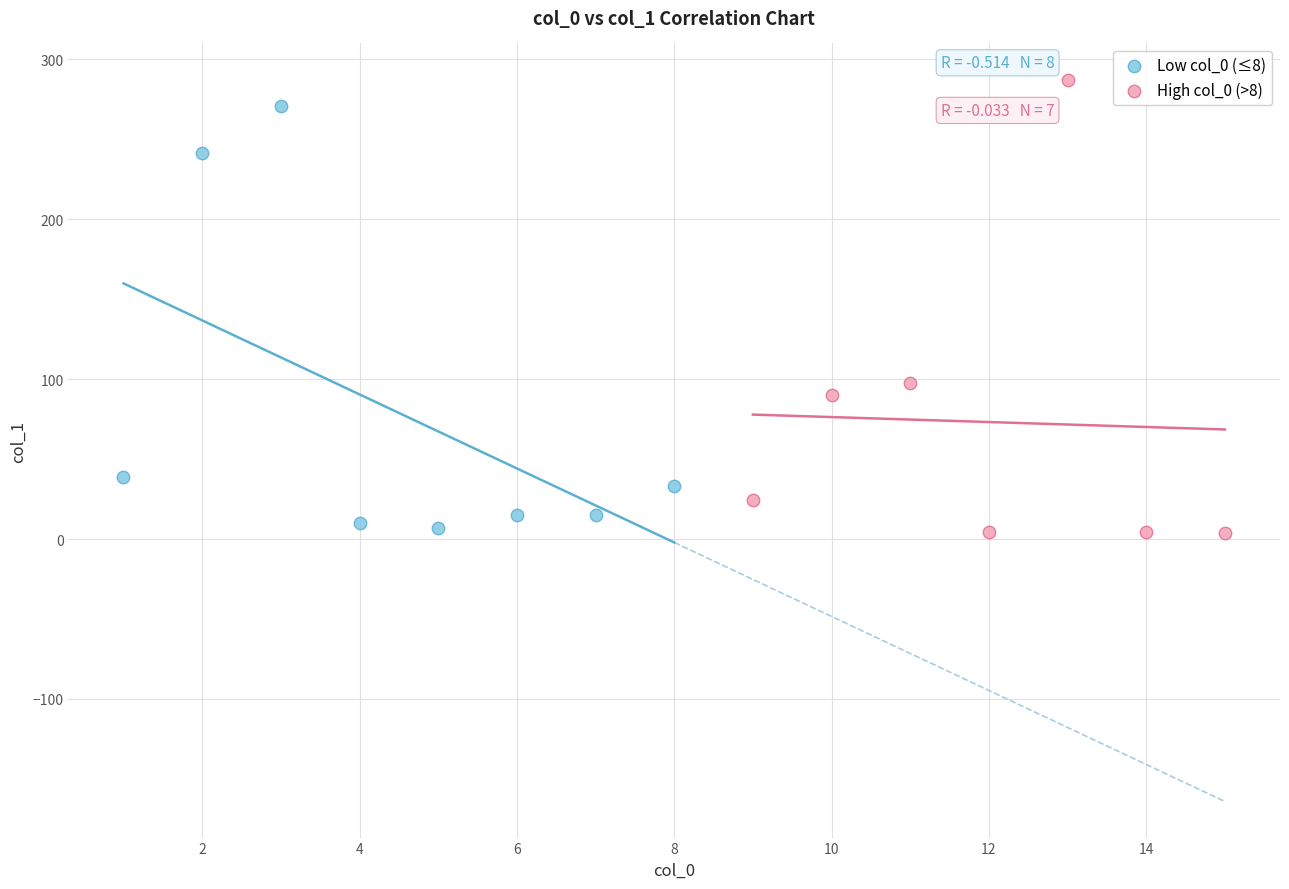

What are all the series names shown in the legend?

Low col_0 (≤8), High col_0 (>8)